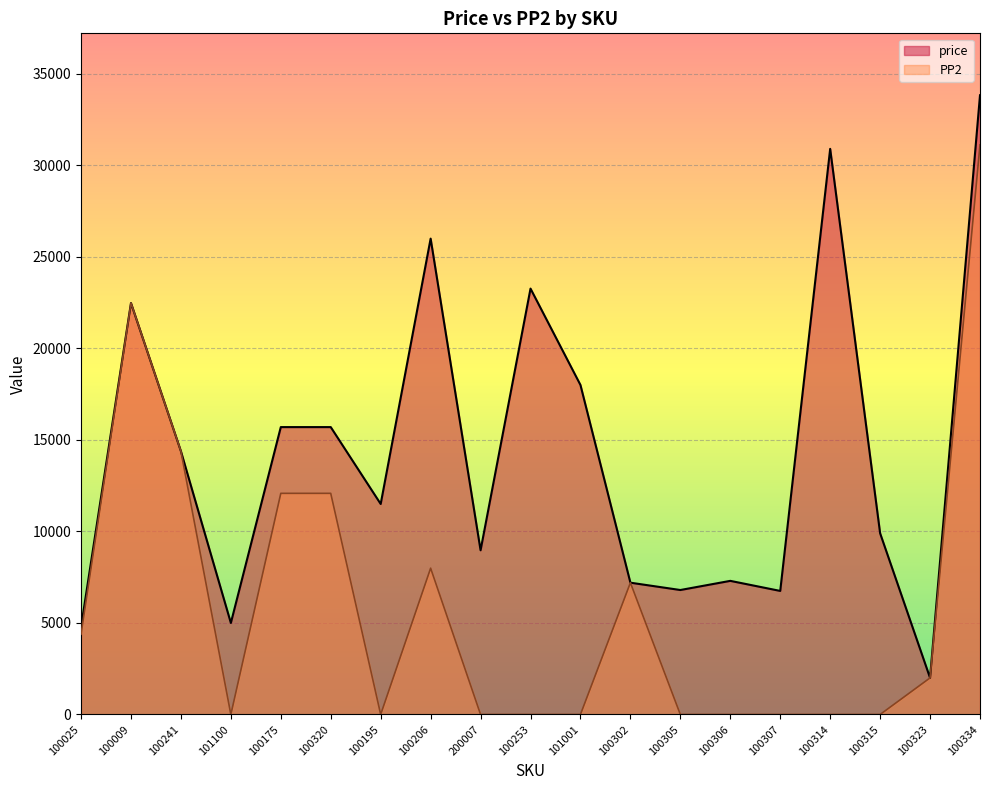

At which category does price reach its first local valley?

101100